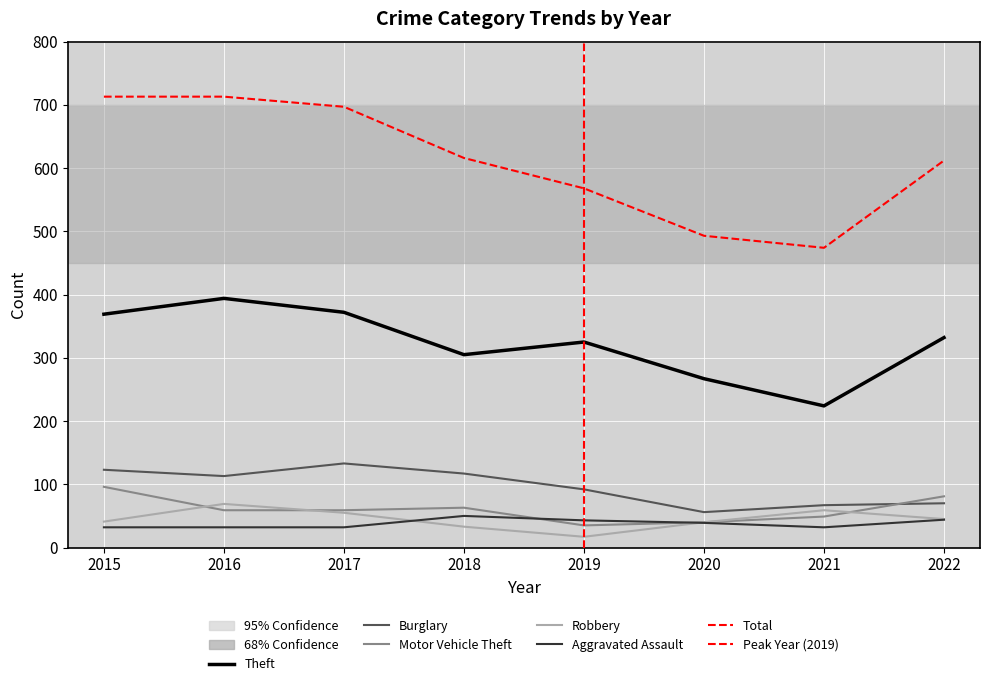

What is the value of the Robbery point at the 5th from the left?

17